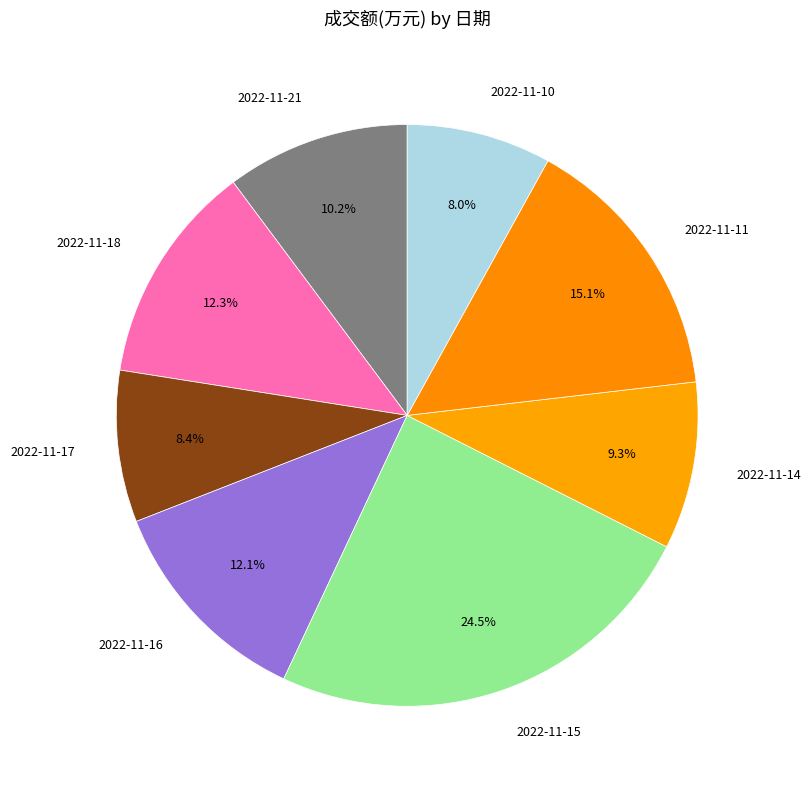

Does any single category account for the majority?

No